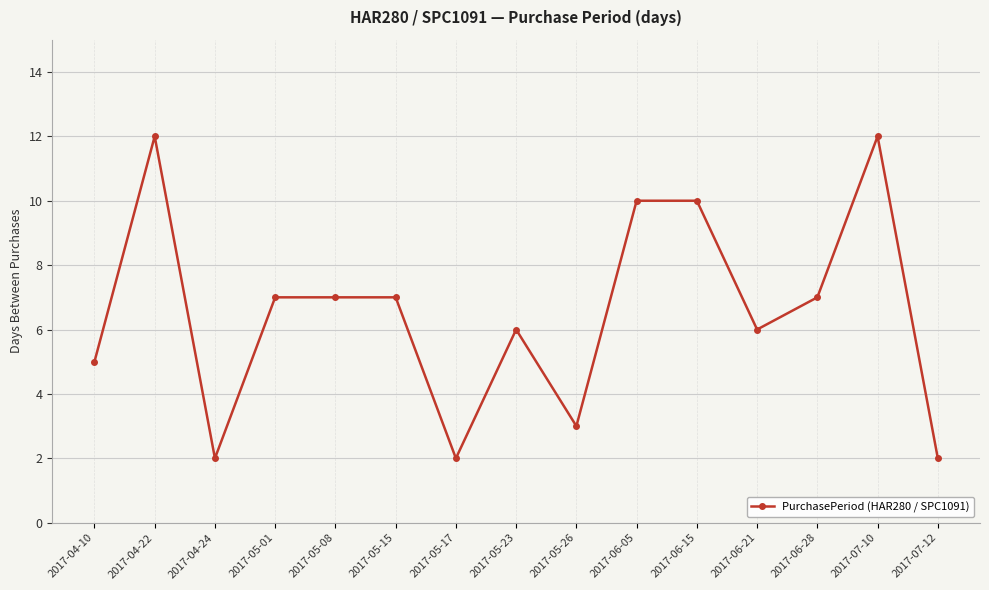

How many lines are shown in the chart?

1